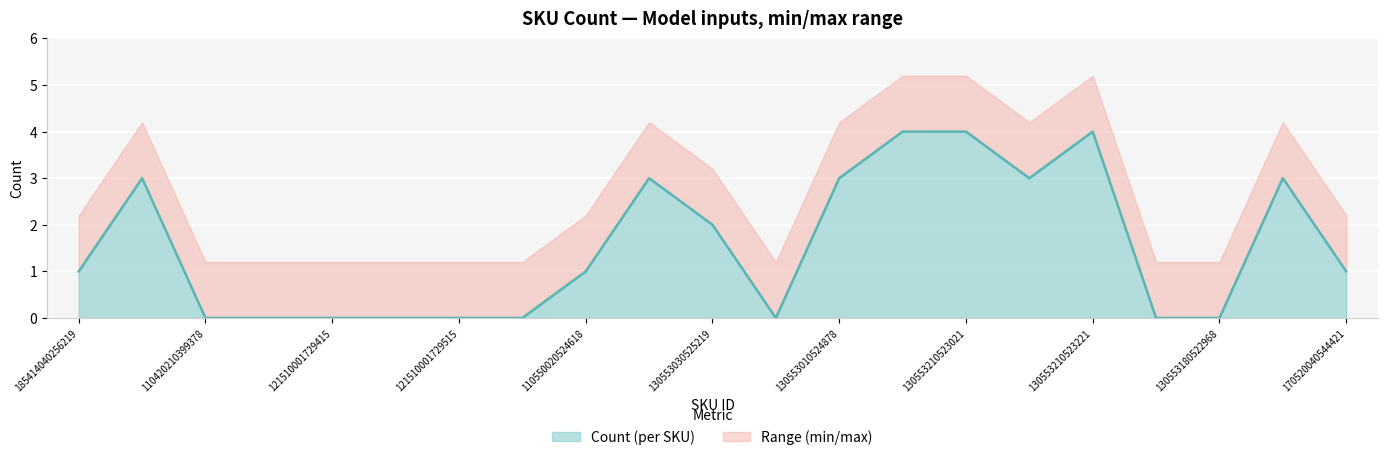

What value does the data have at 130553210523021?

4